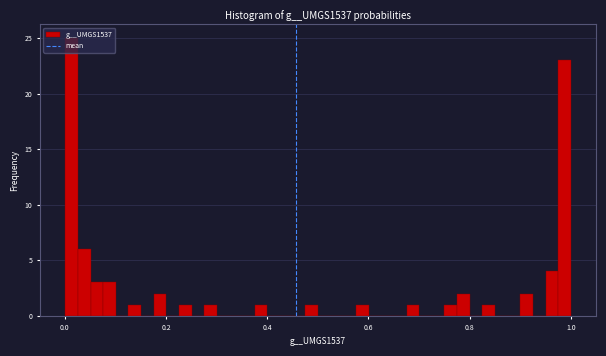

Read against the x-axis, roughly where is the centre of the tallest bar?

0.02